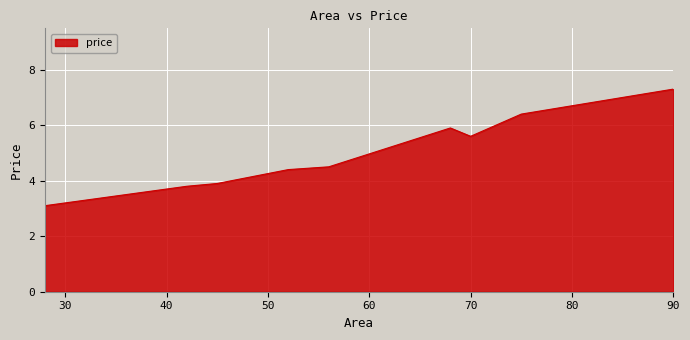

What is the difference between the maximum and minimum values?

4.2